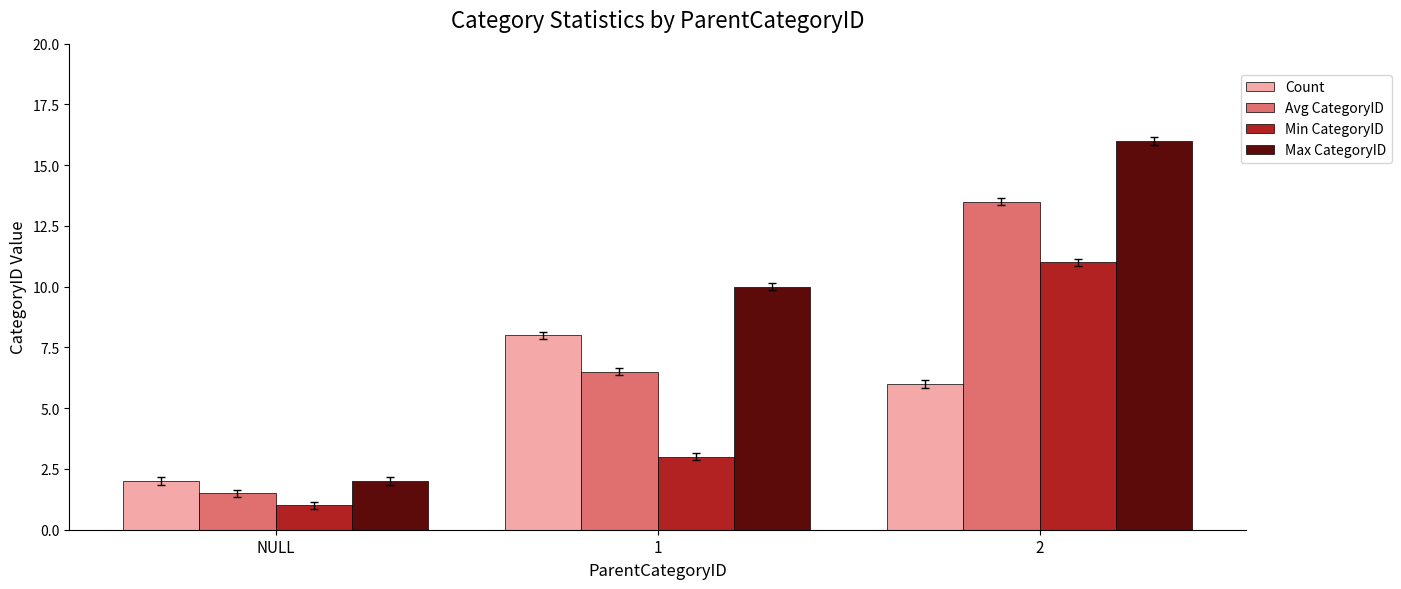

Which series has the largest total across all categories?

Max CategoryID